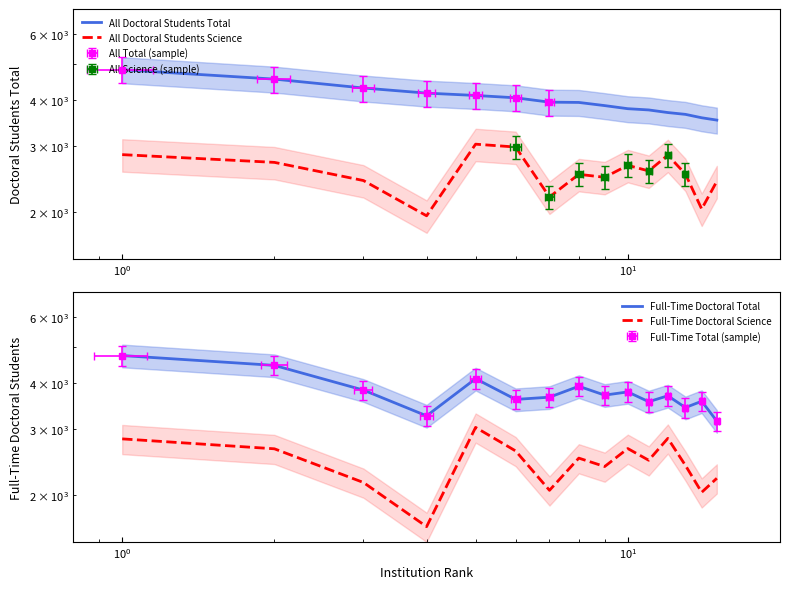

Is it true that Full-Time Doctoral Science equals 2870 at 13?

False